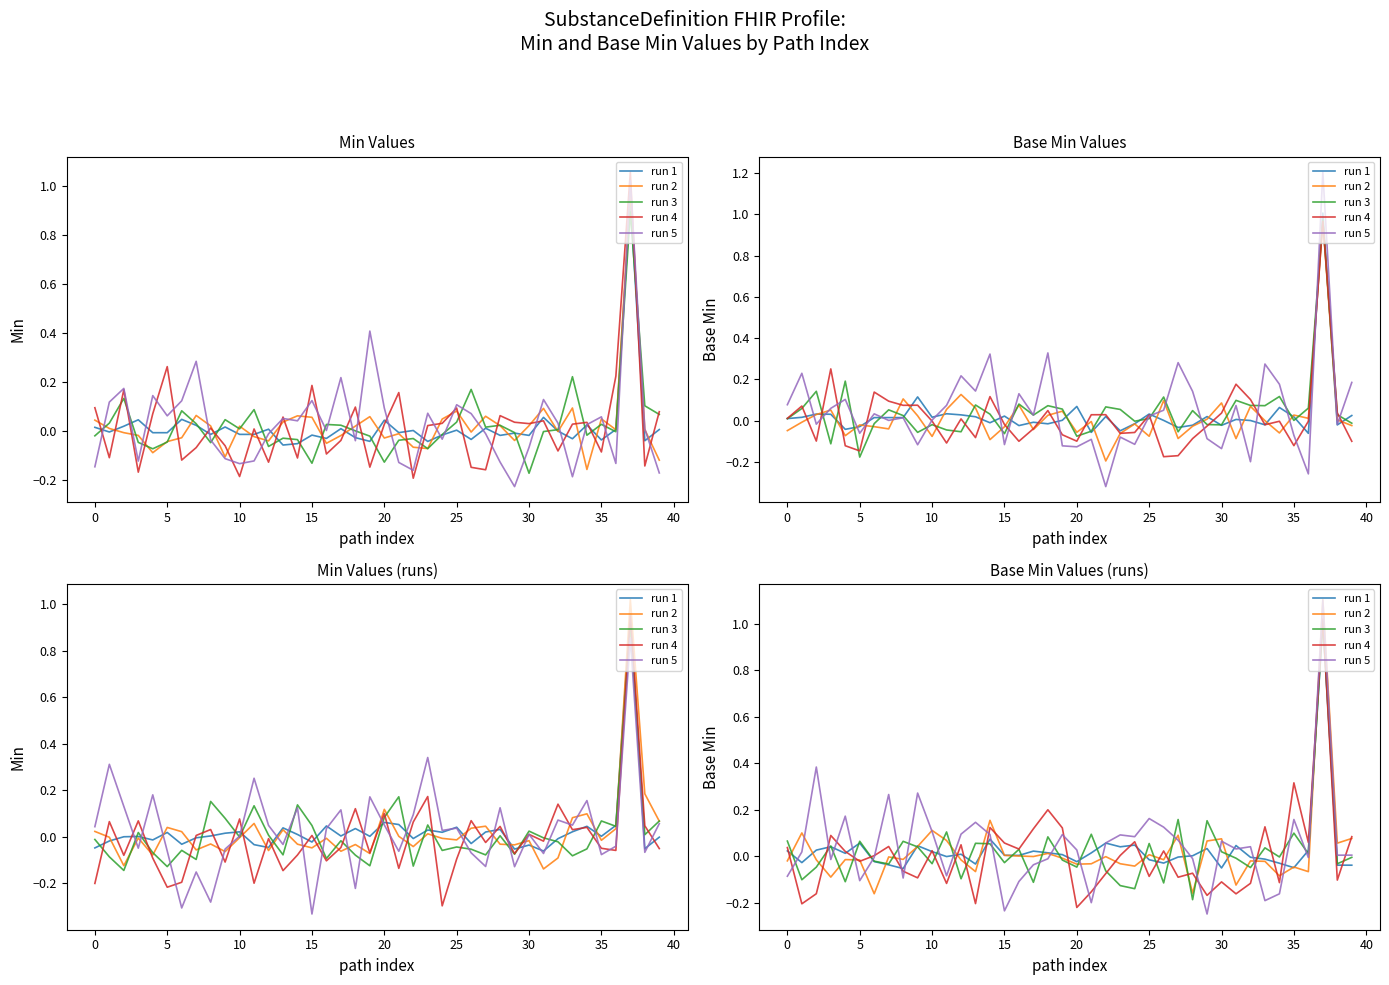

How many lines are shown in the chart?

5